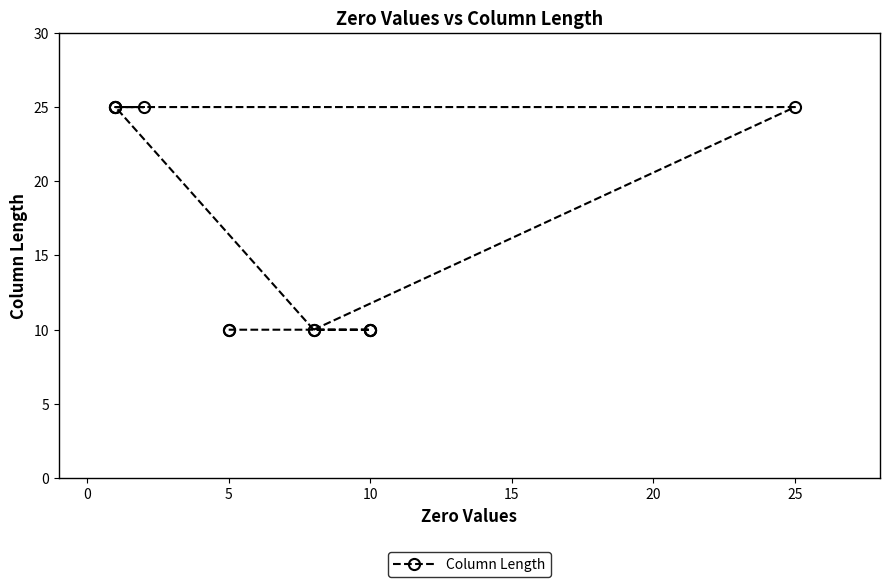

Reading right to left, transcribe all the data shown in this chart.

10	10	10	10	10	10	25	25	25	25	25	10